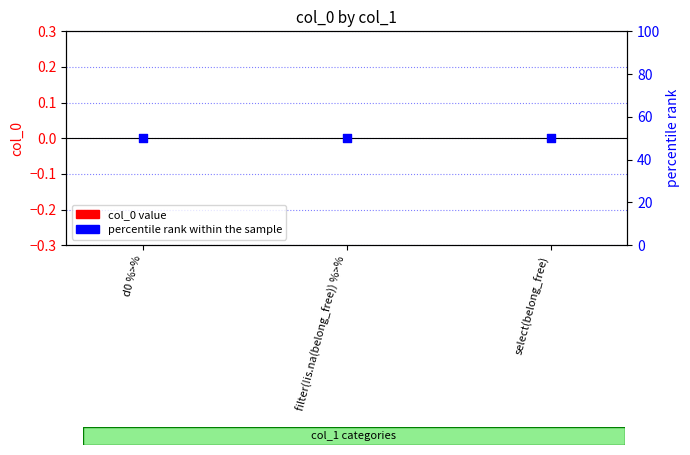

Which series has the widest spread of Y values?

col_0